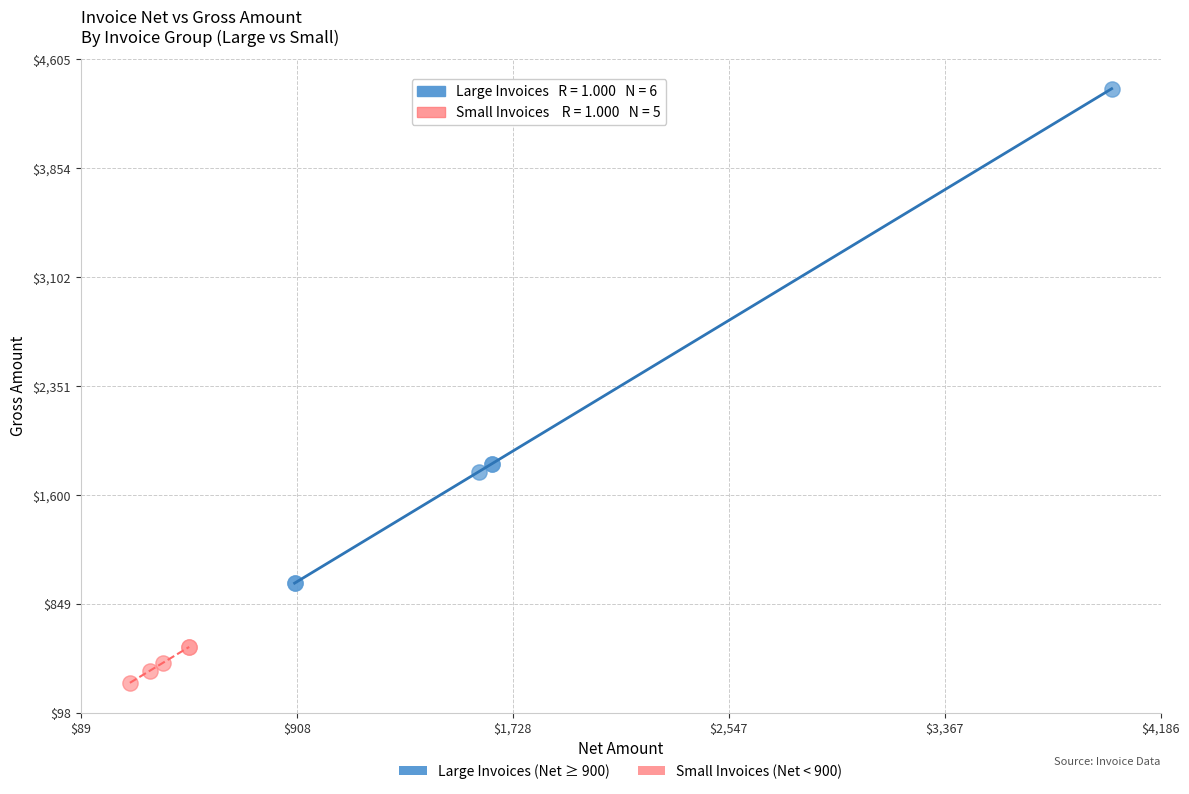

Which series has the widest spread of Y values?

Large Invoices (Net ≥ 900)